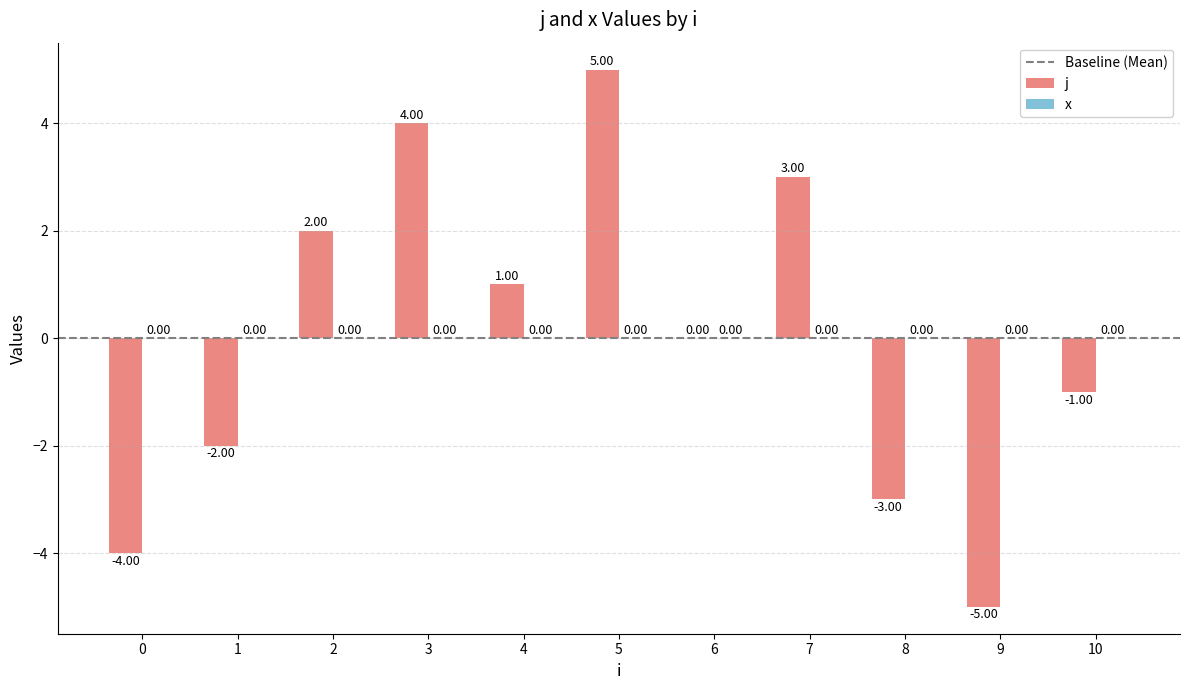

Are the bars horizontal?

No